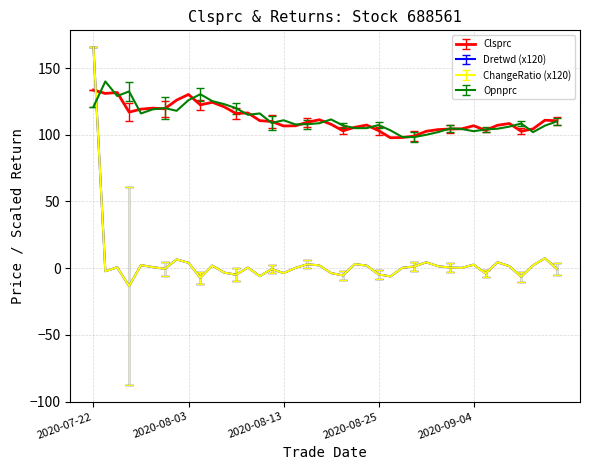

Does the chart display data point markers on the line(s)?

No